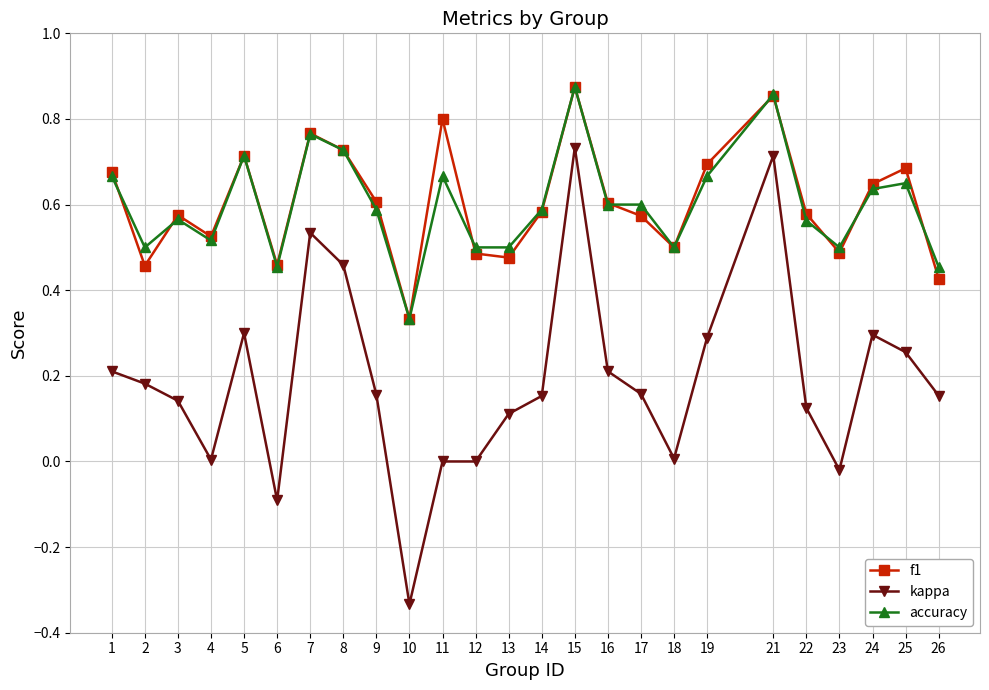

How many data points does each series have?

25